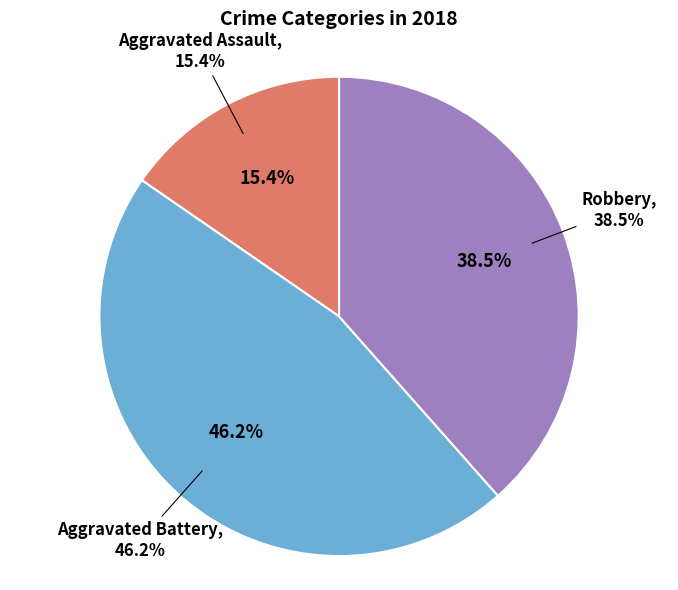

Which slice is the largest?

Aggravated Battery